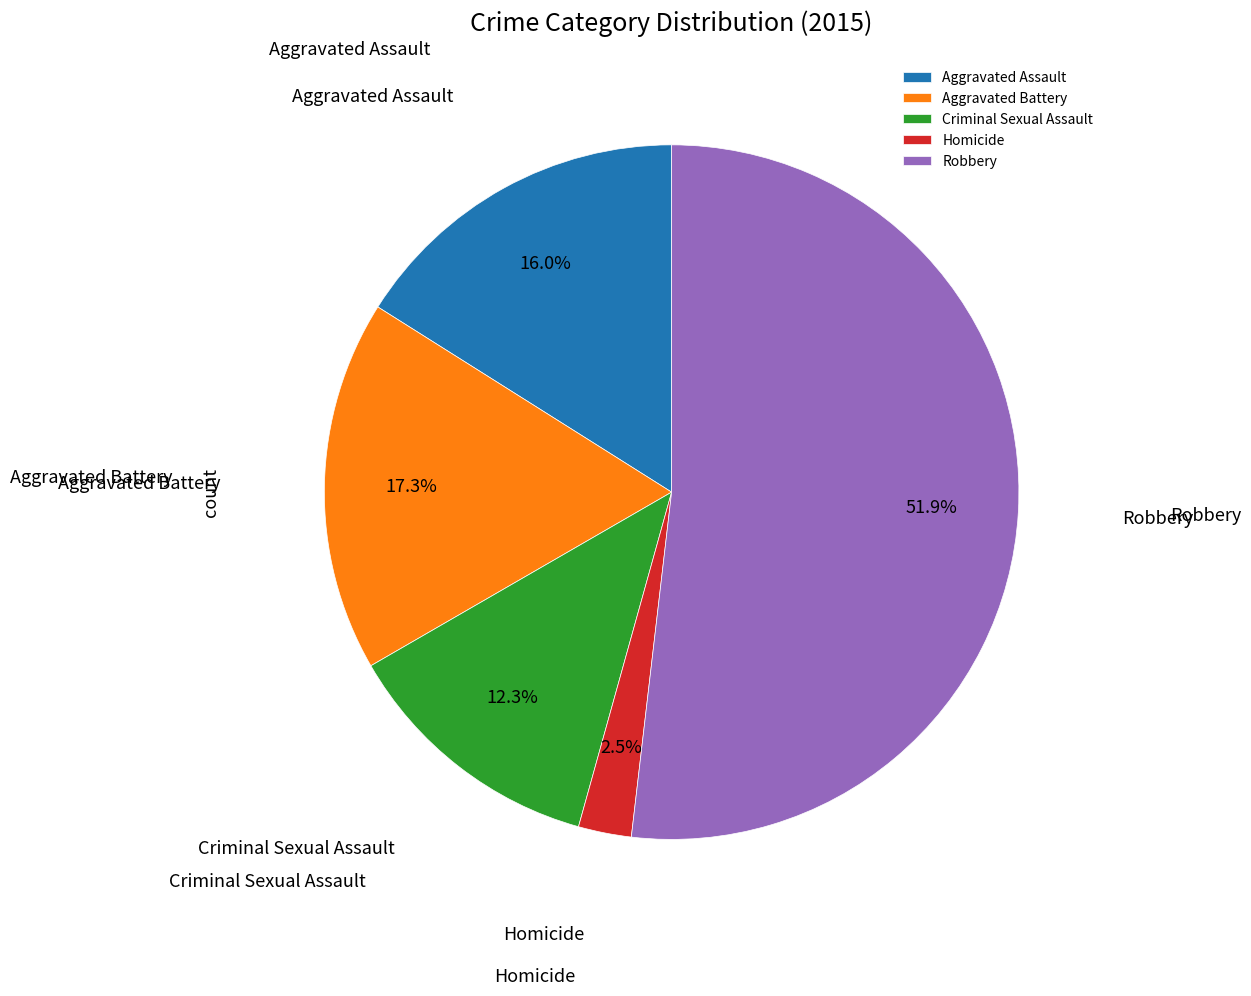

Rank the categories by value from highest to lowest.

Robbery, Aggravated Battery, Aggravated Assault, Criminal Sexual Assault, Homicide